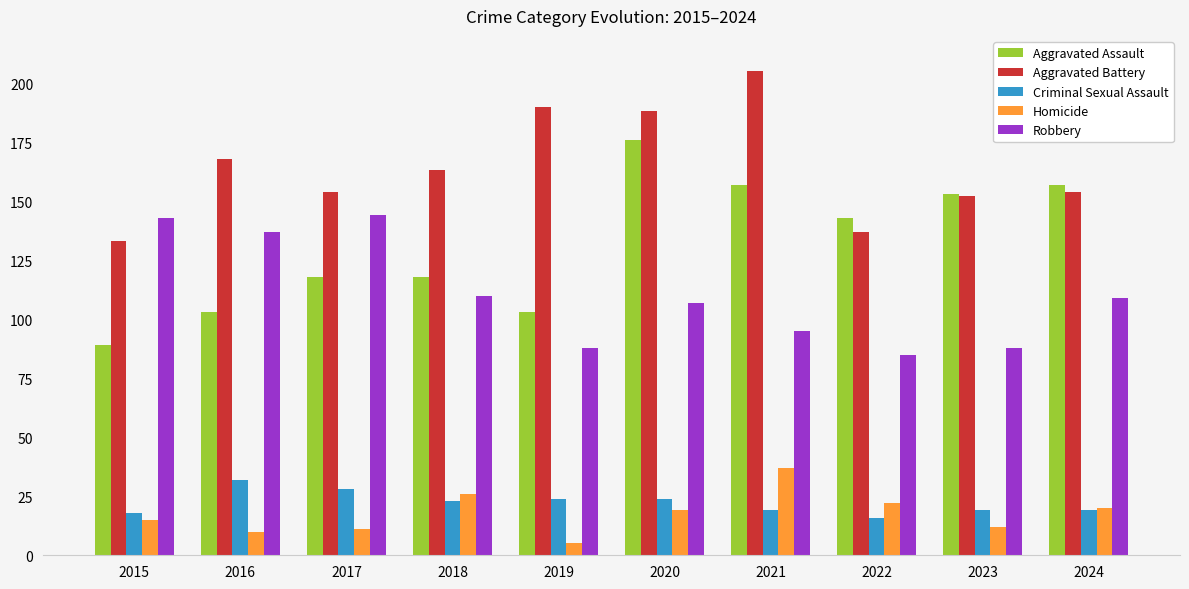

What is the spread (max minus min) of values at 2018?

140